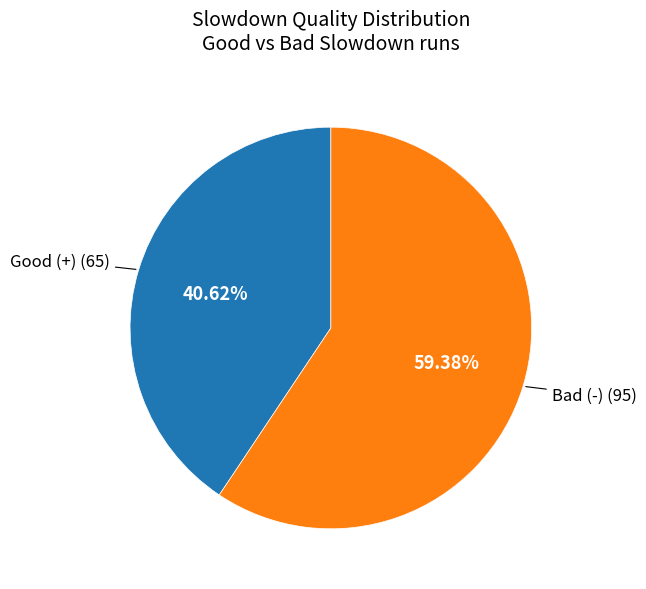

Is there a majority slice in this chart?

Yes